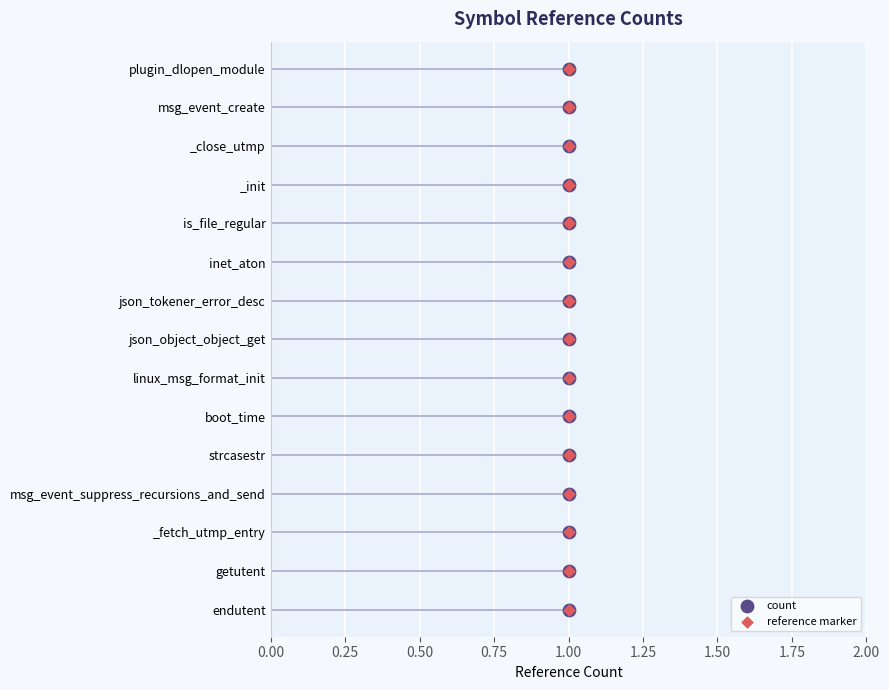

Which series reaches the maximum Y coordinate?

count